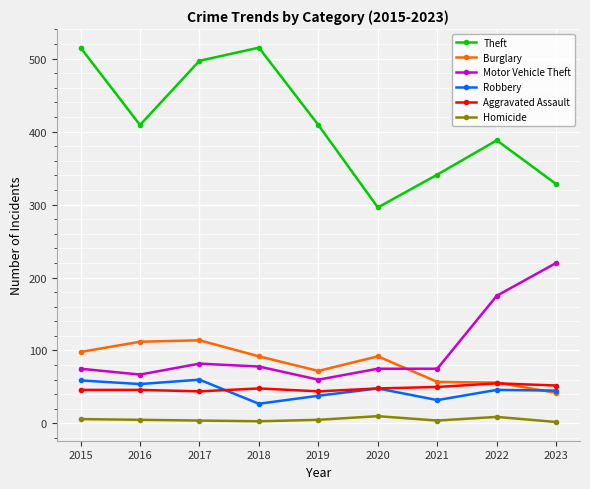

True or false: Burglary has more than 0 interior local peaks.

True